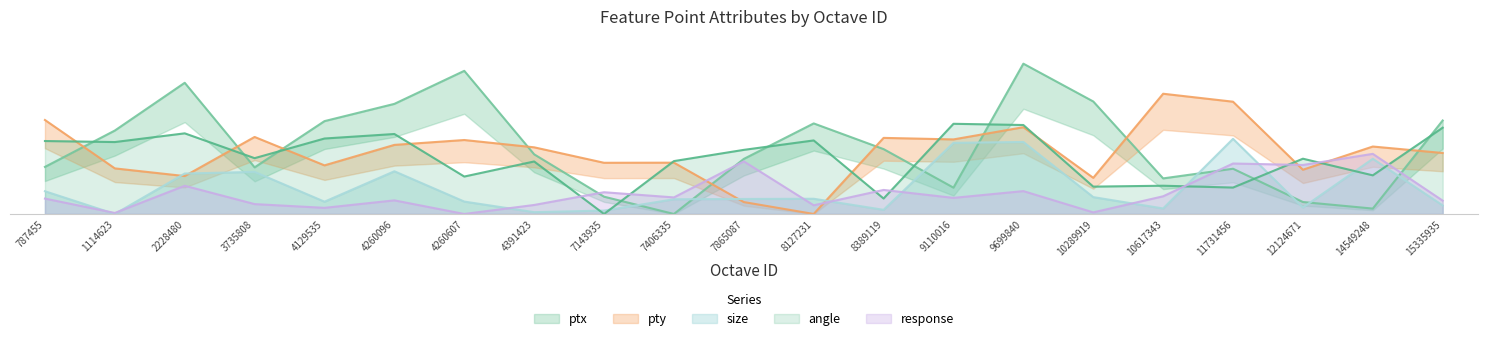

What is the difference between the highest and lowest values at 7143935?

3.4